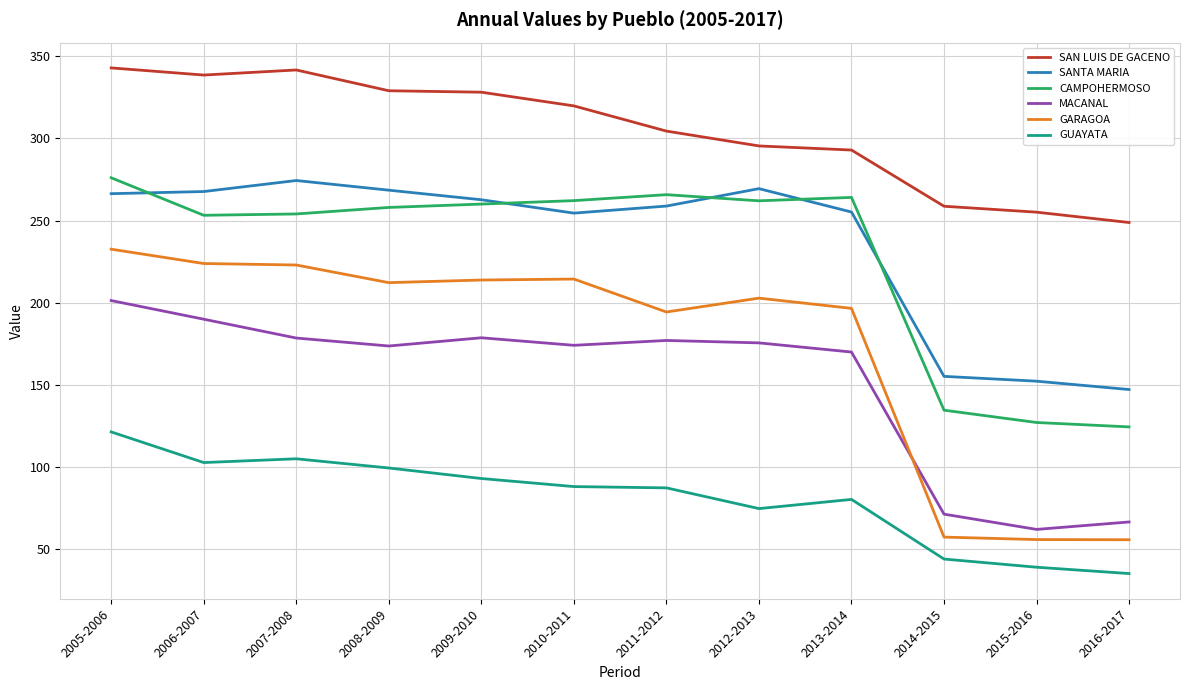

The value of GUAYATA at 2011-2012 is 40.0. True or false?

False